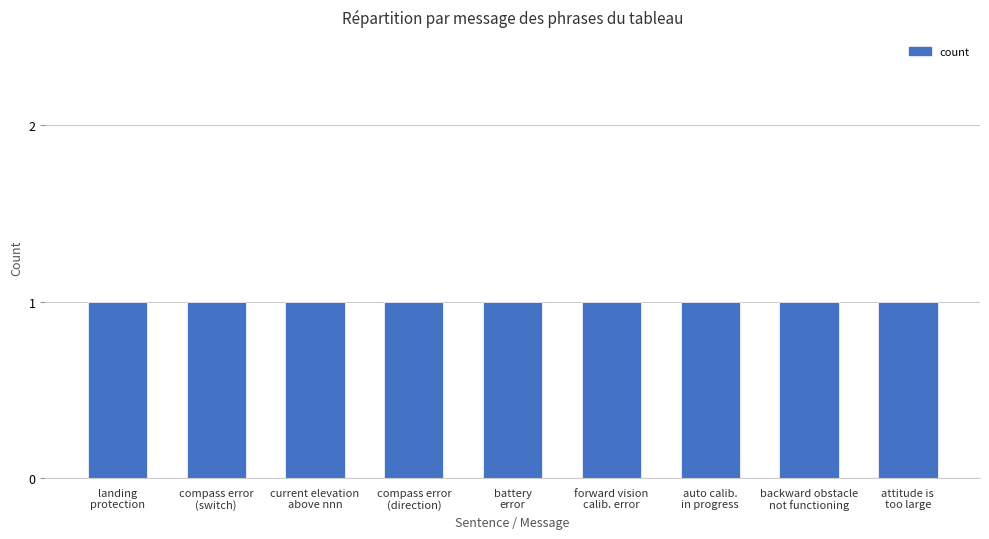

Are the bars grouped side by side (vs. stacked)?

No